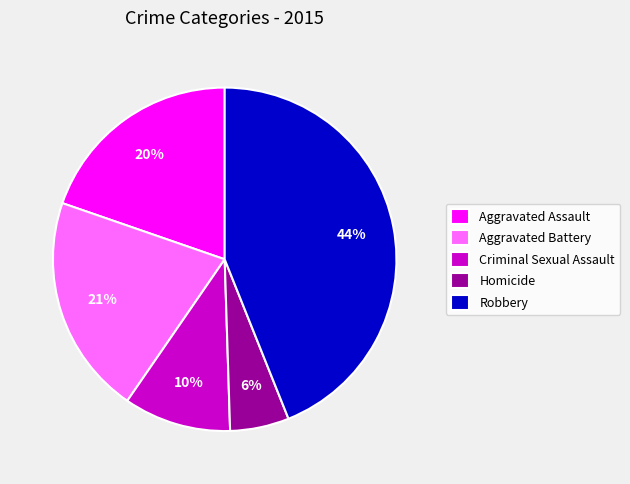

Between Aggravated Assault and Aggravated Battery, which is larger?

Aggravated Battery